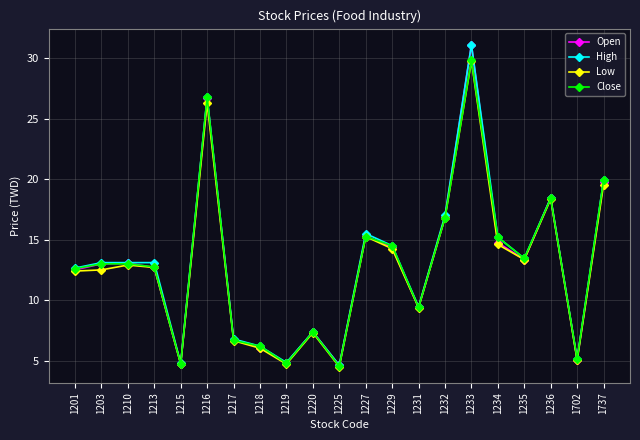

Does the chart have visible grid lines?

Yes